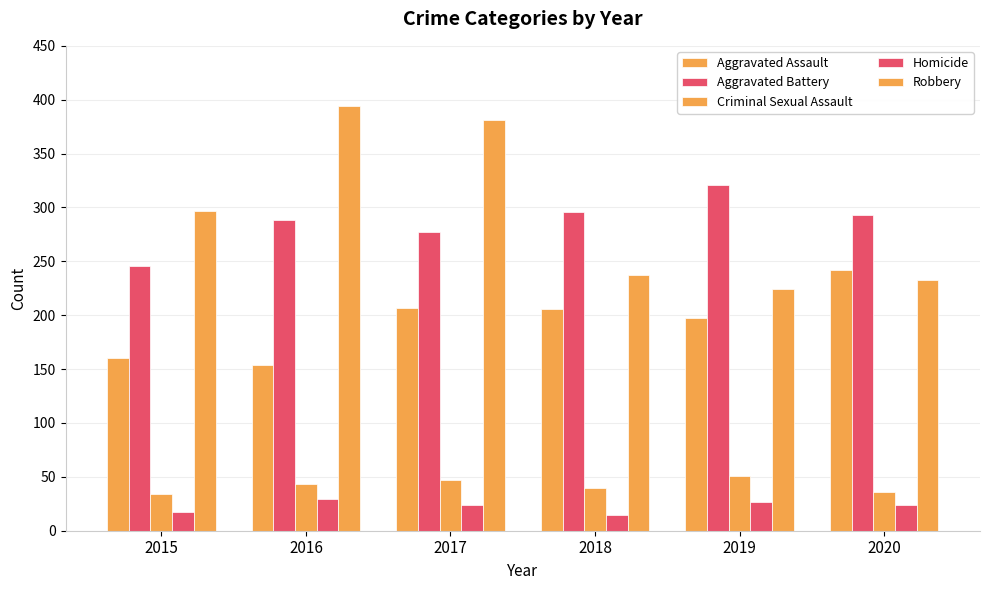

What is the total value across all series at 2019?

820